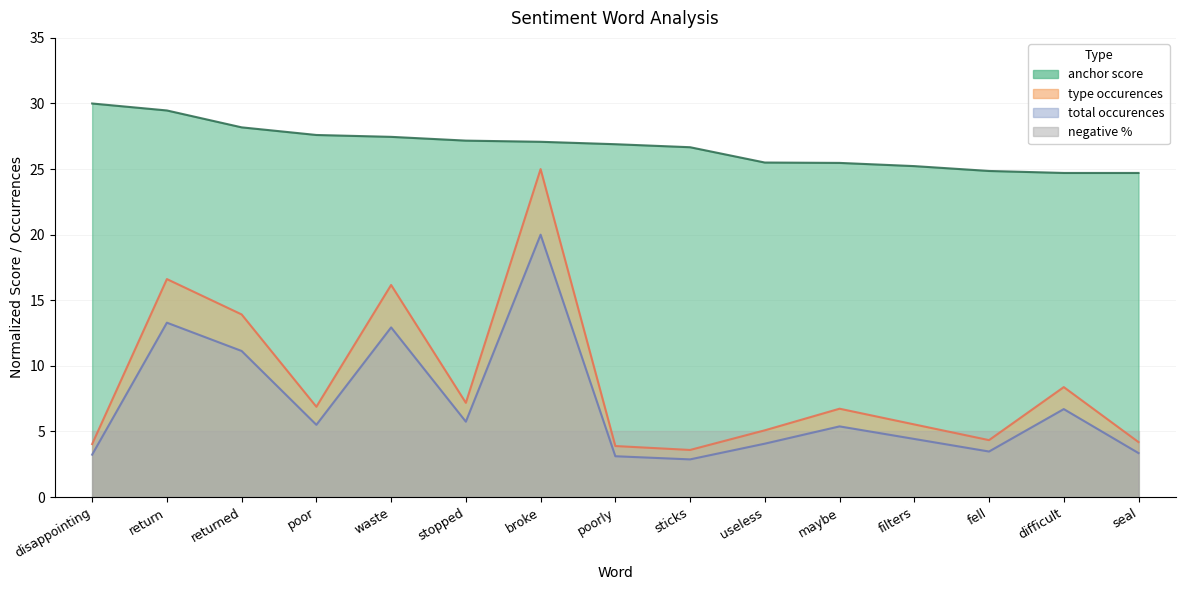

What position from the left is poor?

4